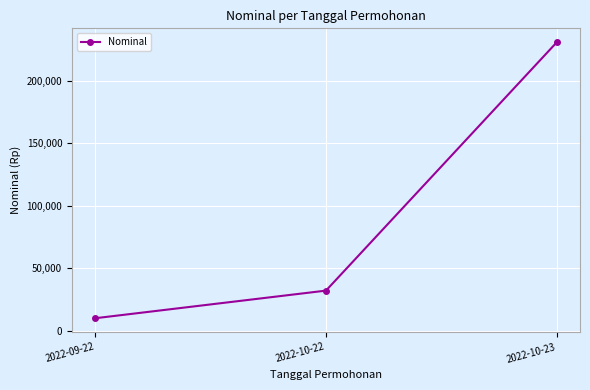

What is the label of the 2nd point from the left?

2022-10-22